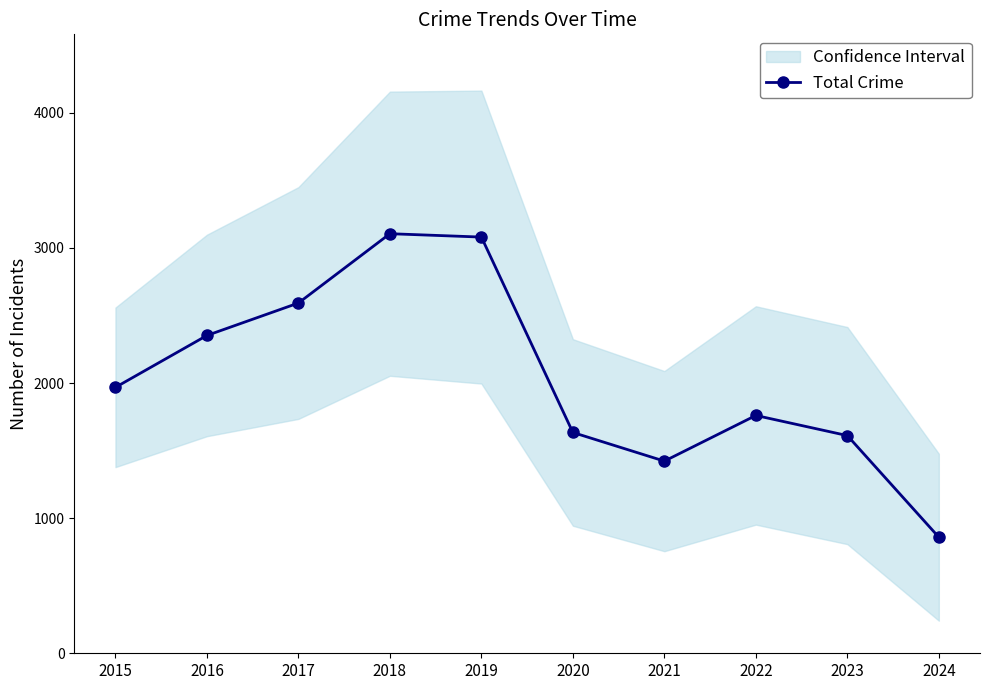

Reading left to right, transcribe all the data shown in this chart.

2015=1968	2016=2352	2017=2592	2018=3105	2019=3080	2020=1634	2021=1422	2022=1760	2023=1611	2024=859